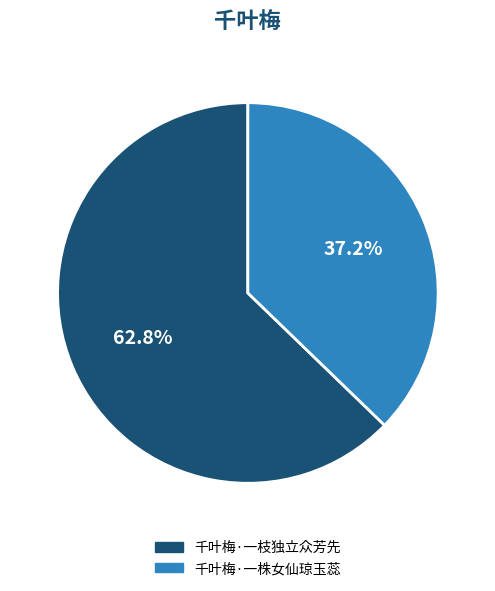

Between 千叶梅·一株女仙琼玉蕊 and 千叶梅·一枝独立众芳先, which is larger?

千叶梅·一枝独立众芳先